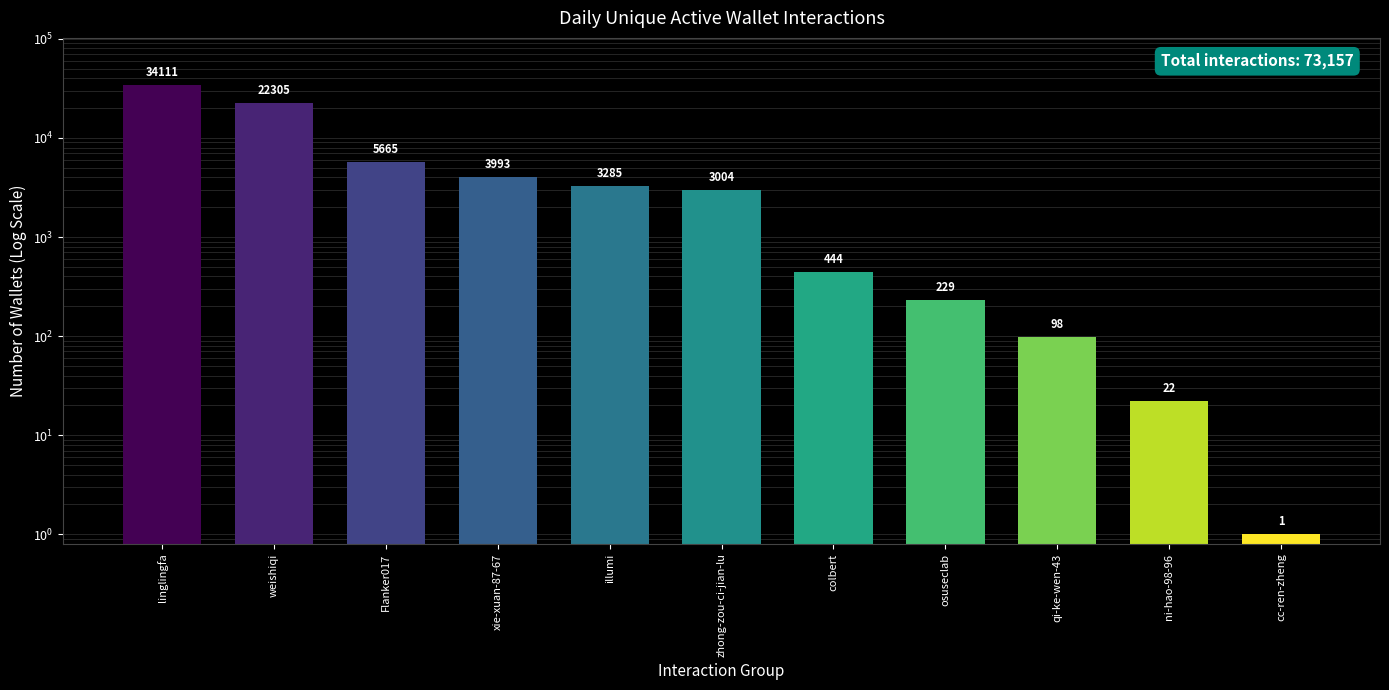

List the labels in order of value, largest first.

linglingfa, weishiqi, Flanker017, xie-xuan-87-67, illumi, zhong-zou-ci-jian-lu, colbert, osuseclab, qi-ke-wen-43, ni-hao-98-96, cc-ren-zheng